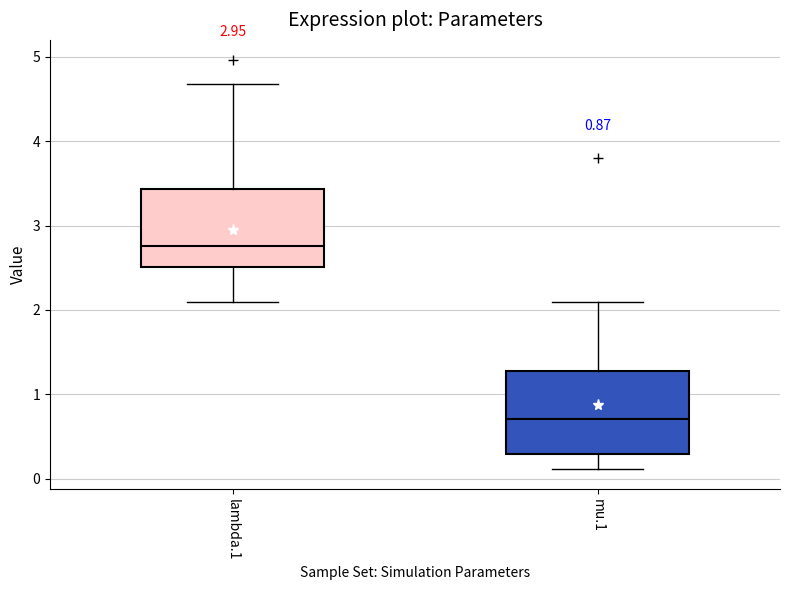

Which box's median line is the lowest?

mu.1